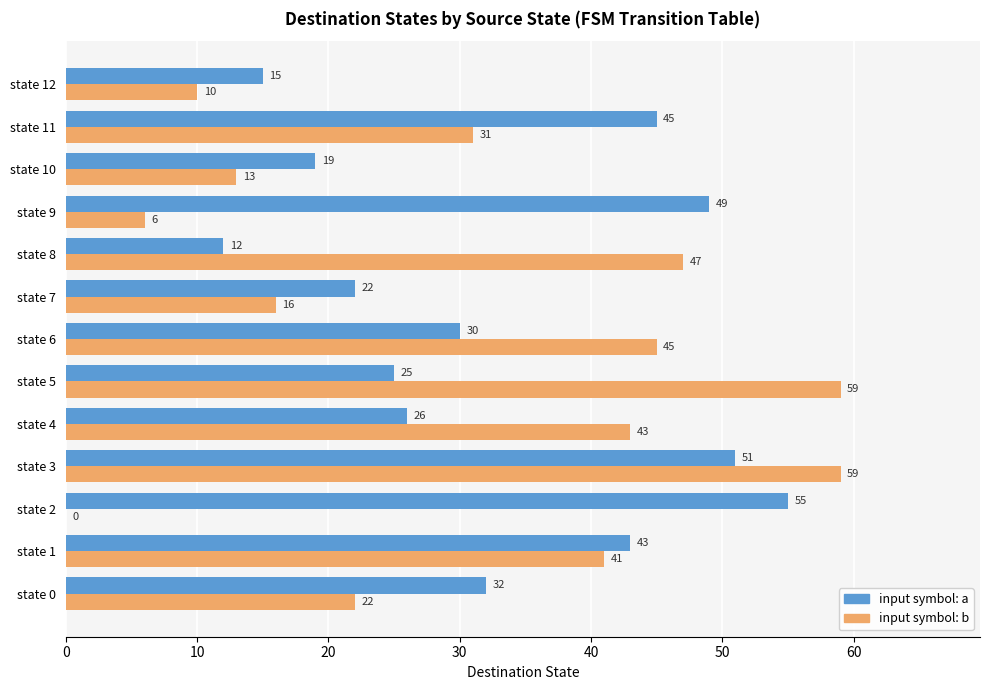

What is the highest value of the input symbol: a series?

55